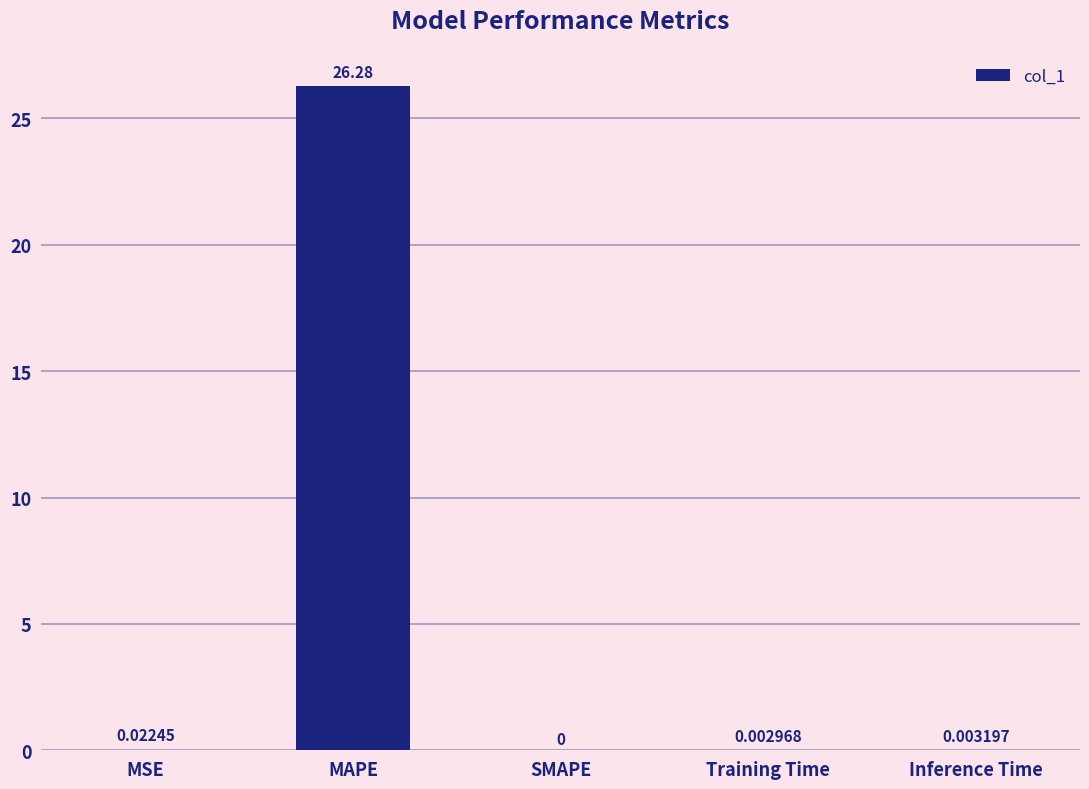

What is the sum of all values?

26.3